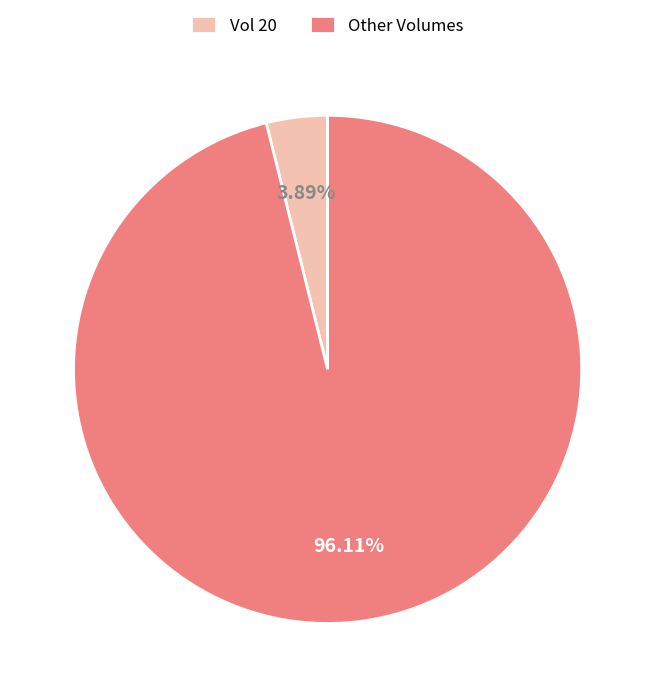

Combined, do Vol 20 and Other Volumes account for over 50%?

Yes